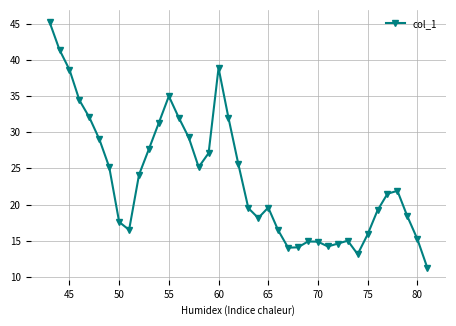

What is the value of the 31st point from the left?

15.0